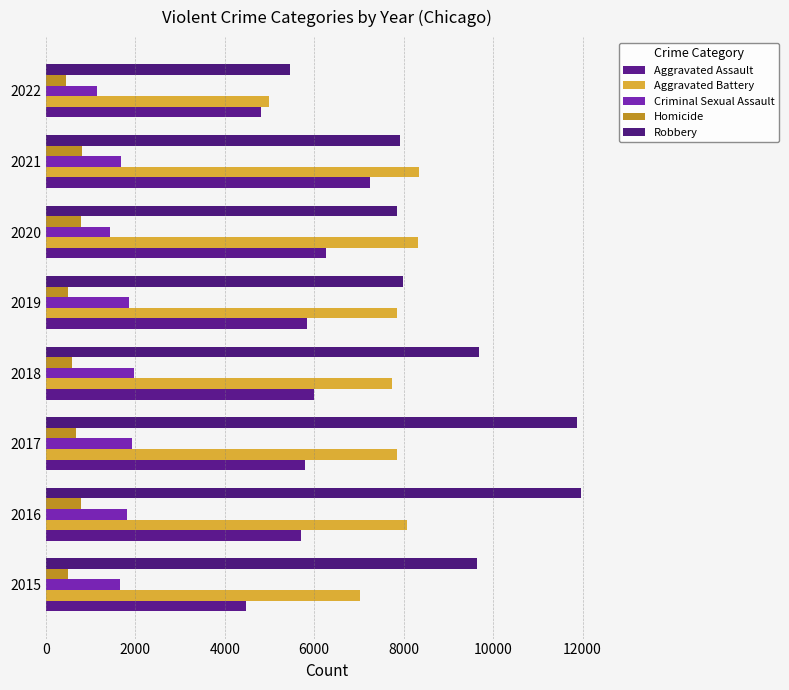

At how many categories does at least one series exceed 10290?

2